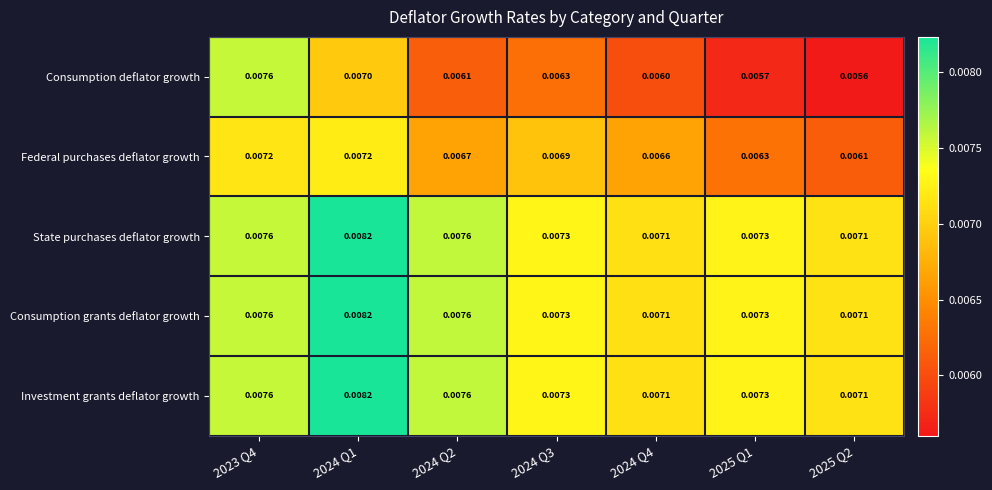

Is the value of Investment grants deflator growth at 2024 Q2 greater than the value of Federal purchases deflator growth at 2024 Q1?

Yes